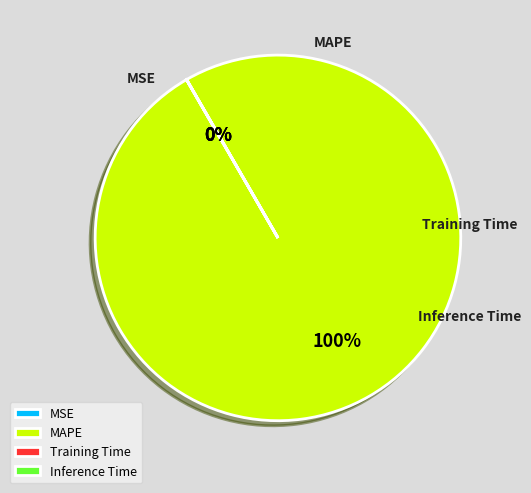

Which slice represents more than half of the pie?

MAPE